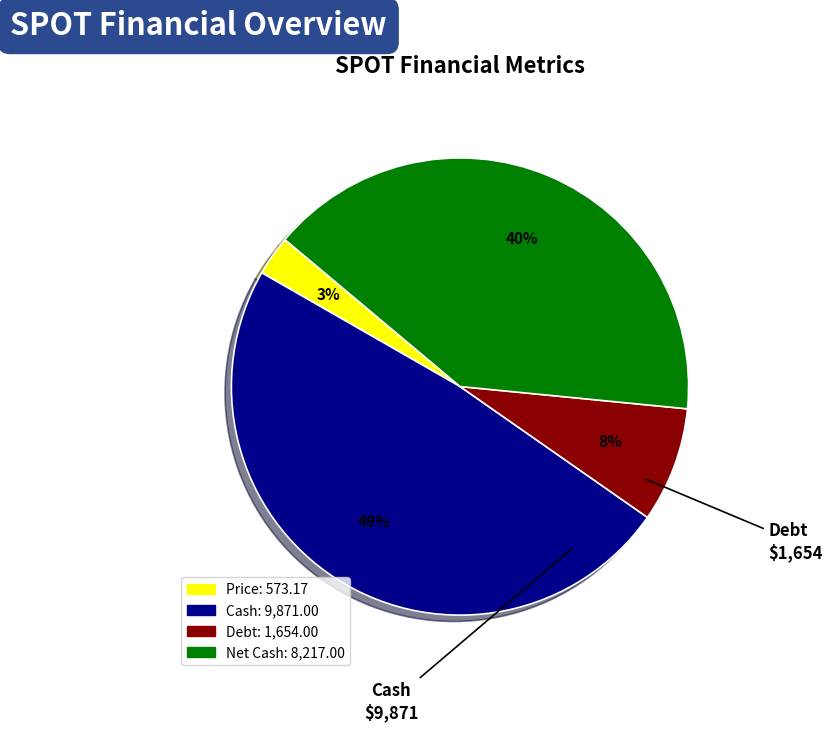

Does any single category account for the majority?

No